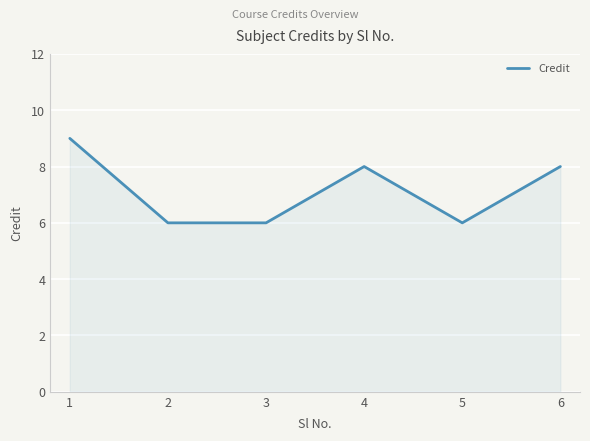

Count the values in the range 6 to 8.

5